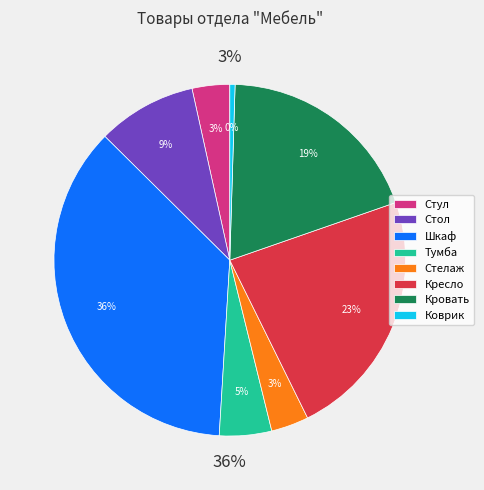

To the nearest percent, what percentage of the pie is Кровать?

19%